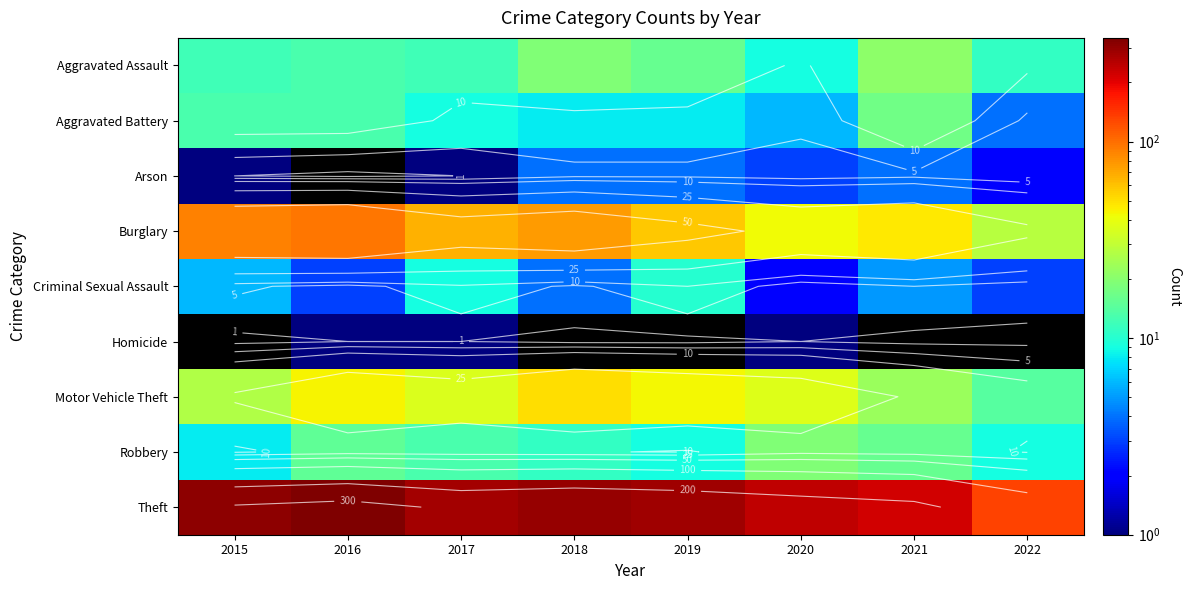

Which label corresponds to the largest value in the chart?

2016